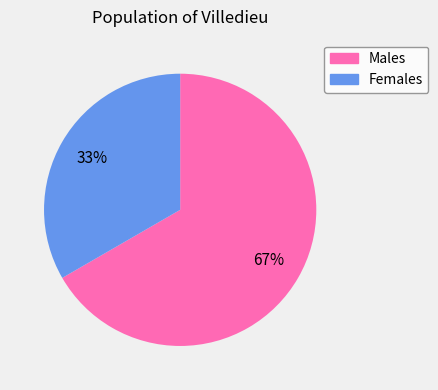

To the nearest percent, what is the average slice percentage?

50%